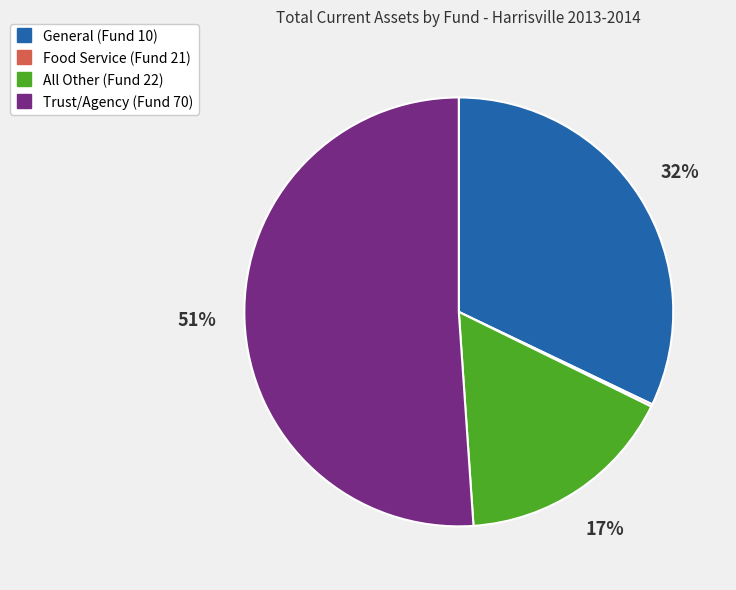

Does All Other (Fund 22) represent more than half of the total?

No